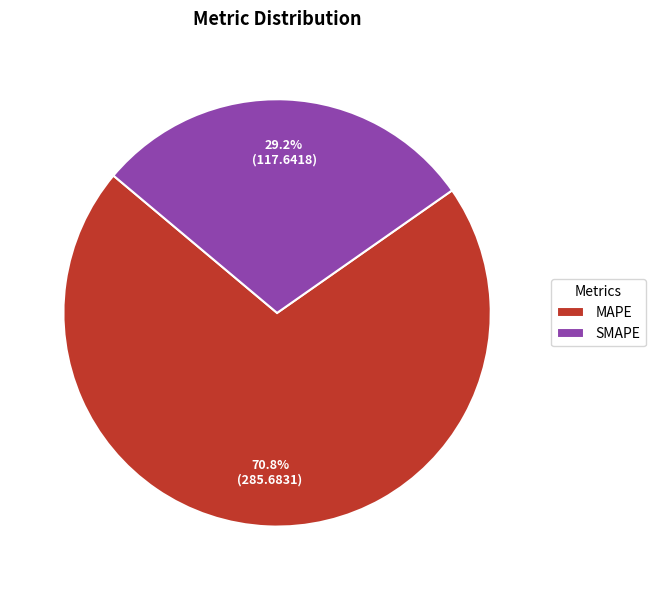

Does MAPE represent more than half of the total?

Yes